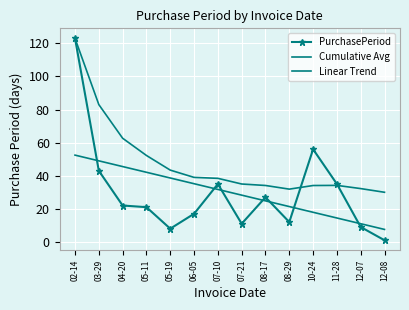

What is the difference between the Cumulative Avg values at 10-24 and 06-05?

4.9